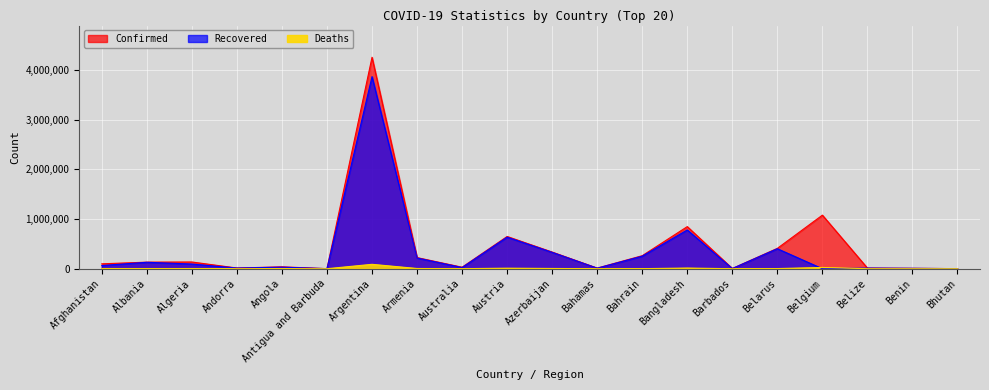

At which label does Confirmed first exceed 132488?

Algeria